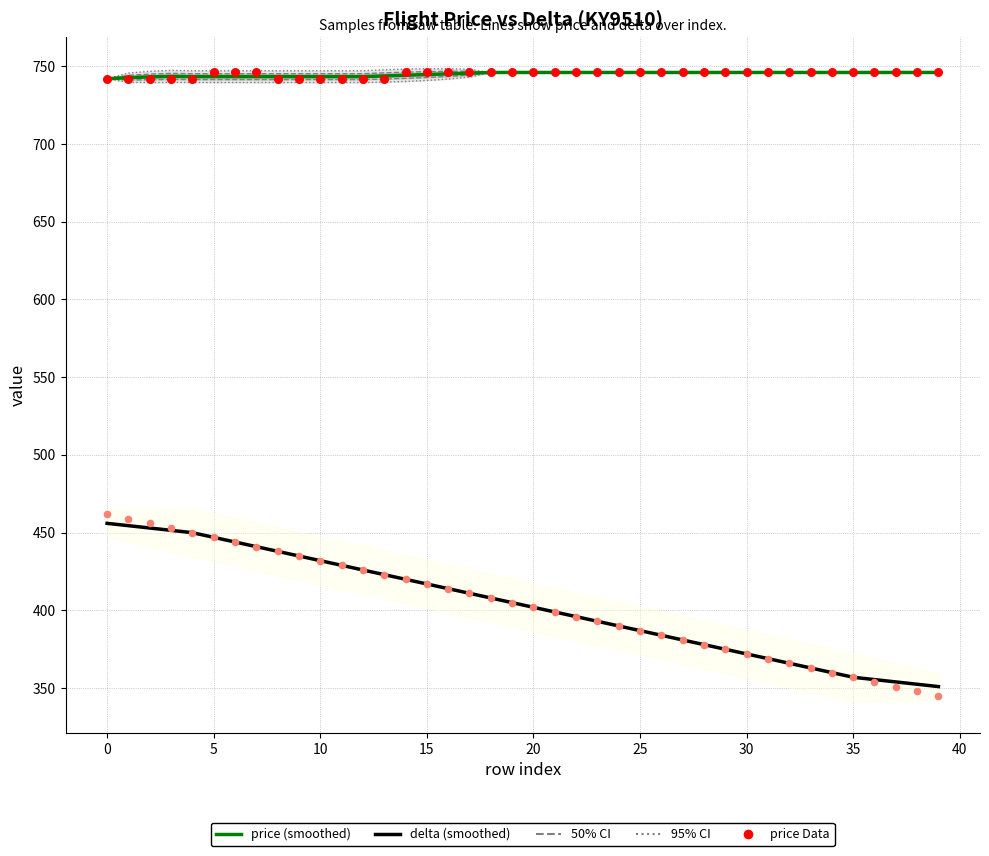

Is the value of price (smoothed) at 12 greater than the value of delta (Data) at 21?

Yes